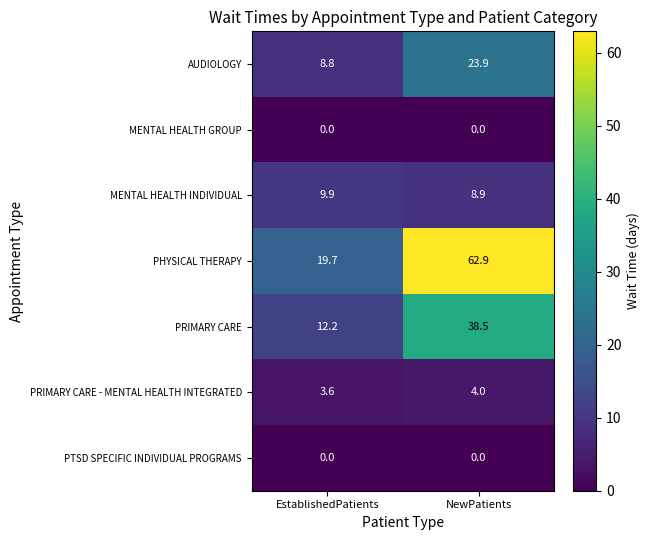

Count the number of categories in the chart.

2